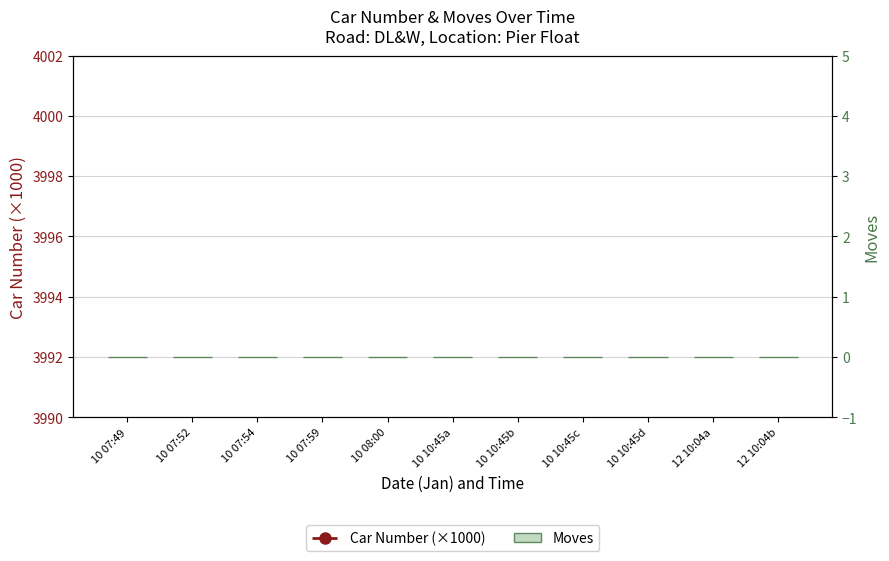

Which series has the largest total across all categories?

Car Number (×1000)